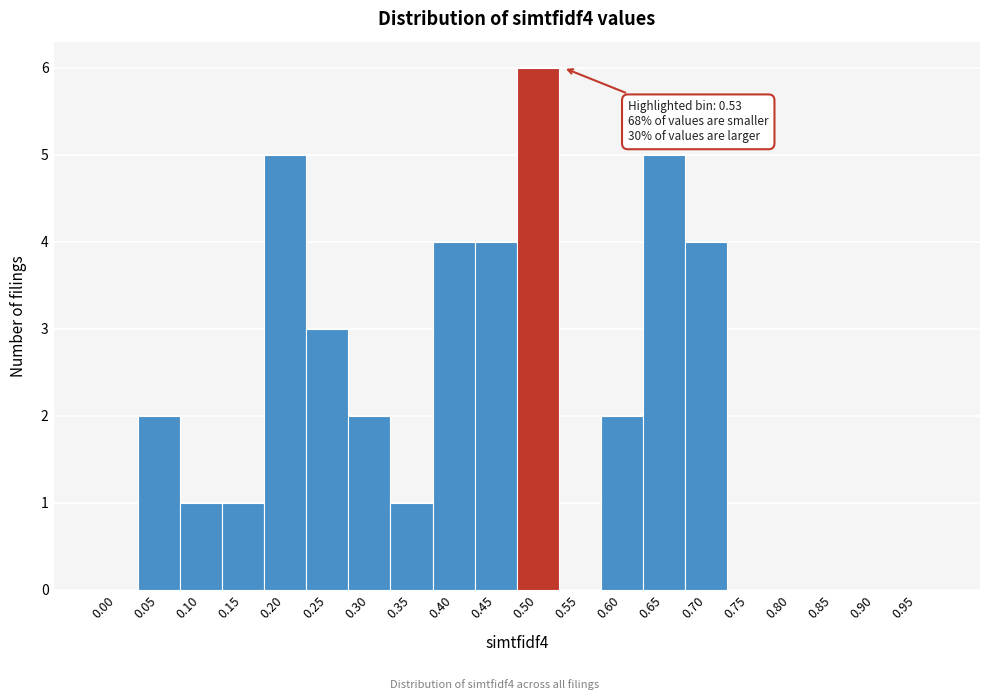

Reading right to left, list all the values displayed in this chart.

0.95=0	0.90=0	0.85=0	0.80=0	0.75=0	0.70=4	0.65=5	0.60=2	0.55=0	0.50=6	0.45=4	0.40=4	0.35=1	0.30=2	0.25=3	0.20=5	0.15=1	0.10=1	0.05=2	0.00=0